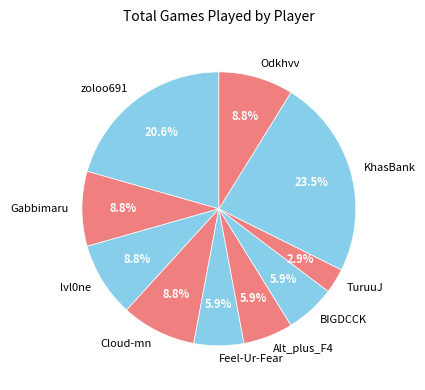

What is the largest slice in the pie chart?

KhasBank